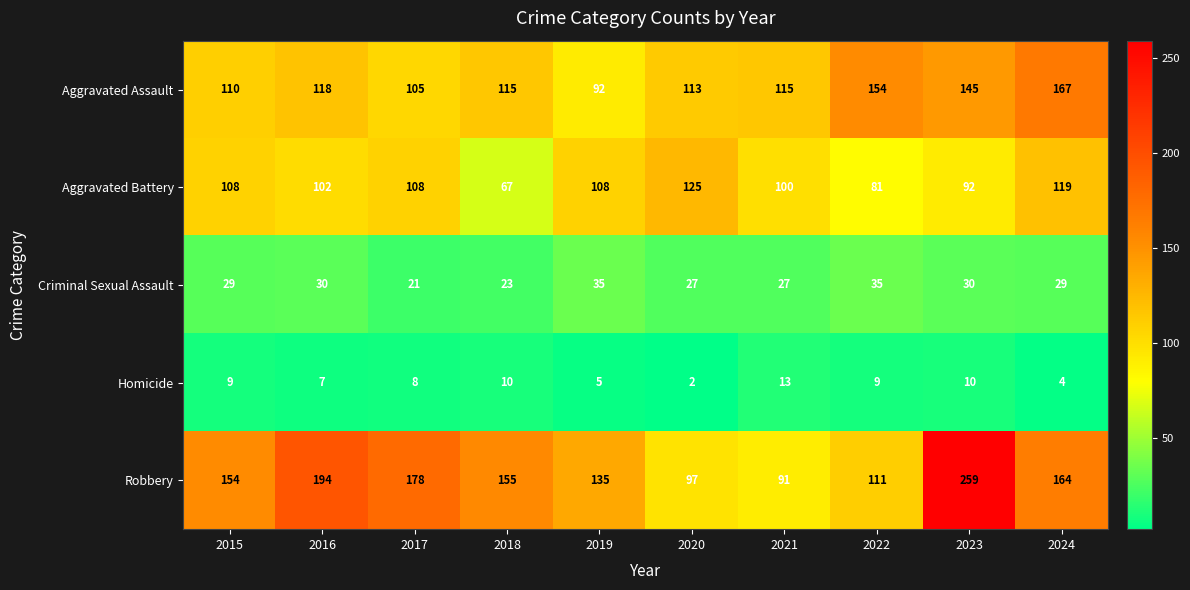

Which series has the largest total across all categories?

Robbery